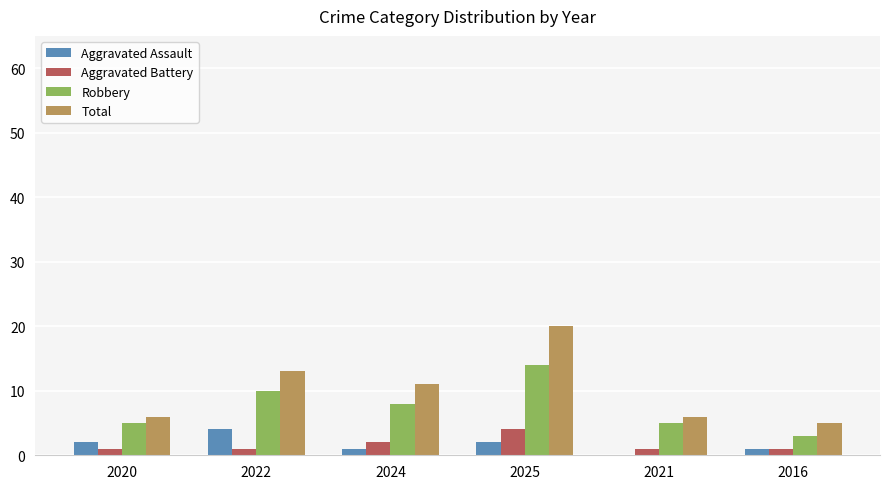

Reading right to left, list all the values displayed in this chart.

Aggravated Assault: 1	0	2	1	4	2
Aggravated Battery: 1	1	4	2	1	1
Robbery: 3	5	14	8	10	5
Total: 5	6	20	11	13	6